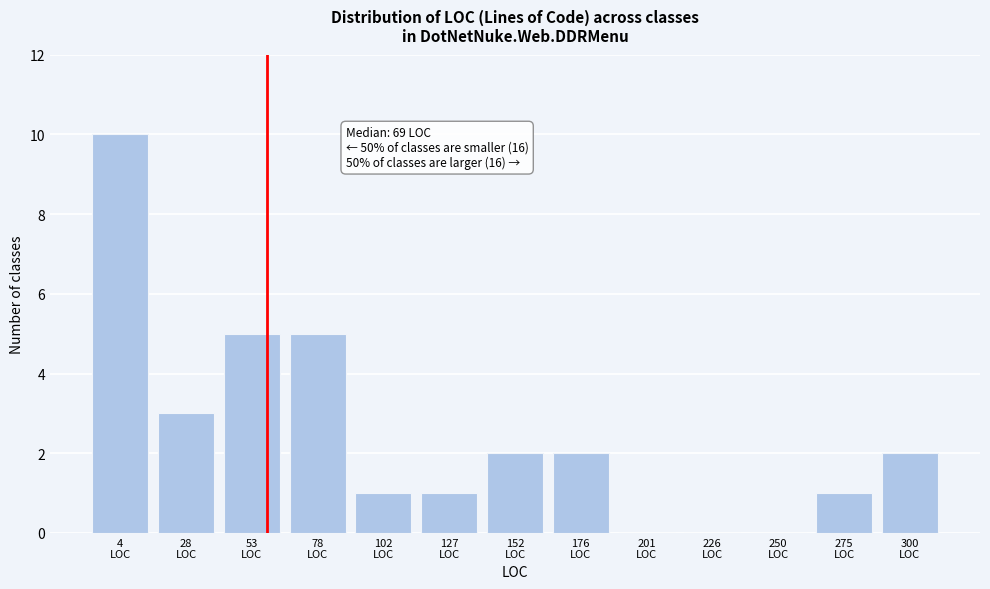

What is the maximum value shown in the chart?

10